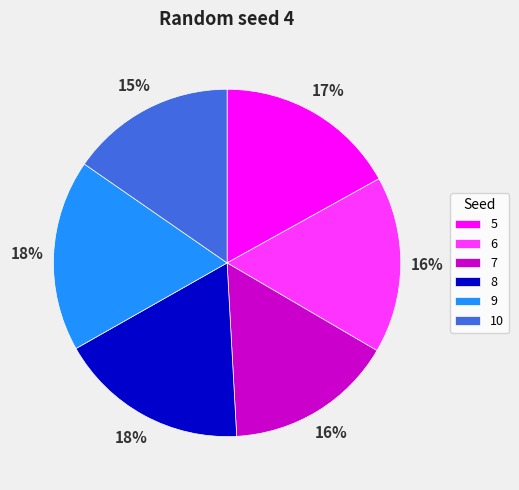

How many slices are in this pie chart?

6